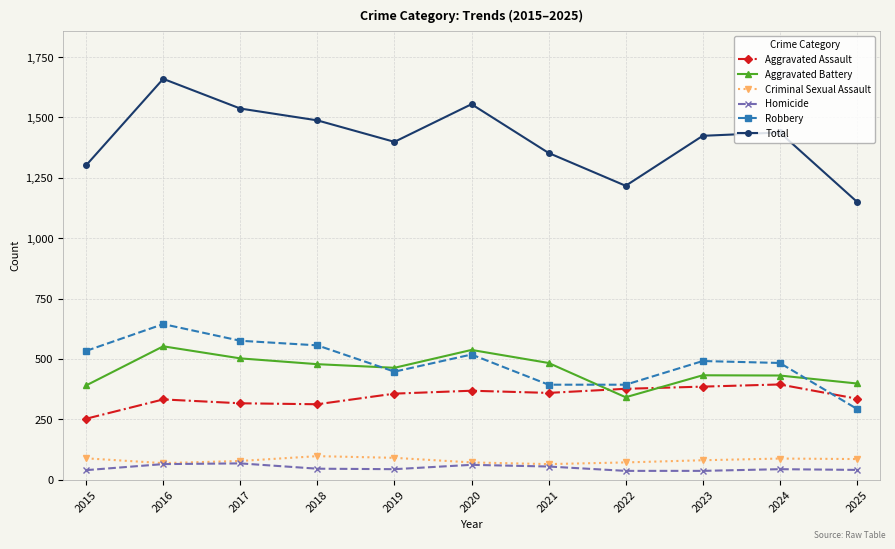

The Aggravated Assault series shows 234 at 2020. True or false?

False